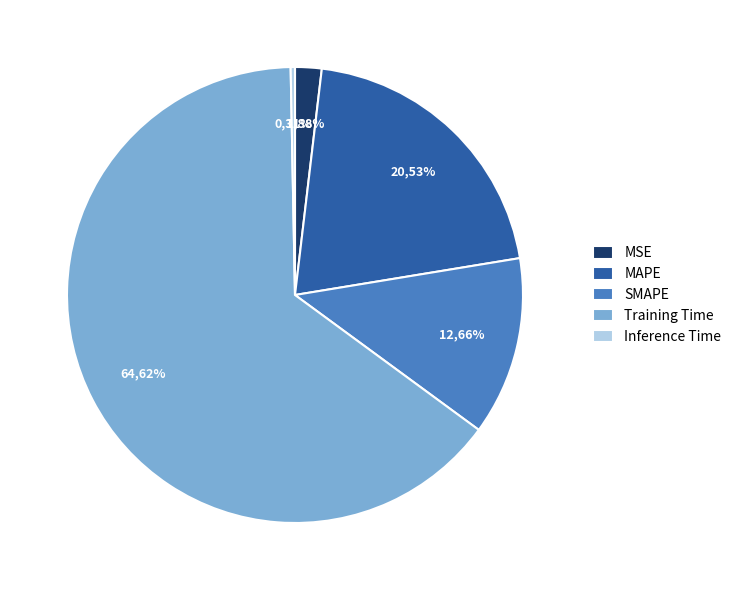

What percentage do MAPE and Training Time together represent?

85.1%